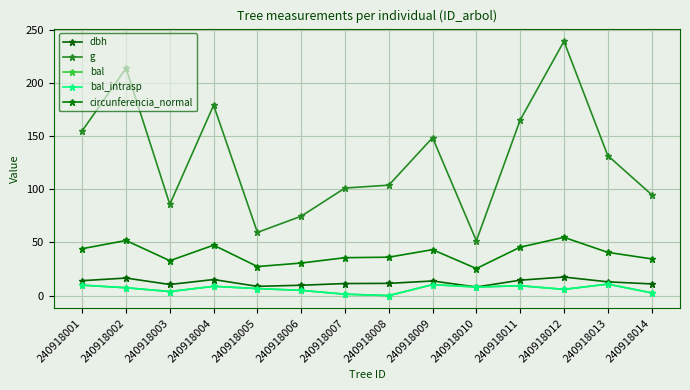

True or false: circunferencia_normal and bal intersect in this chart.

False